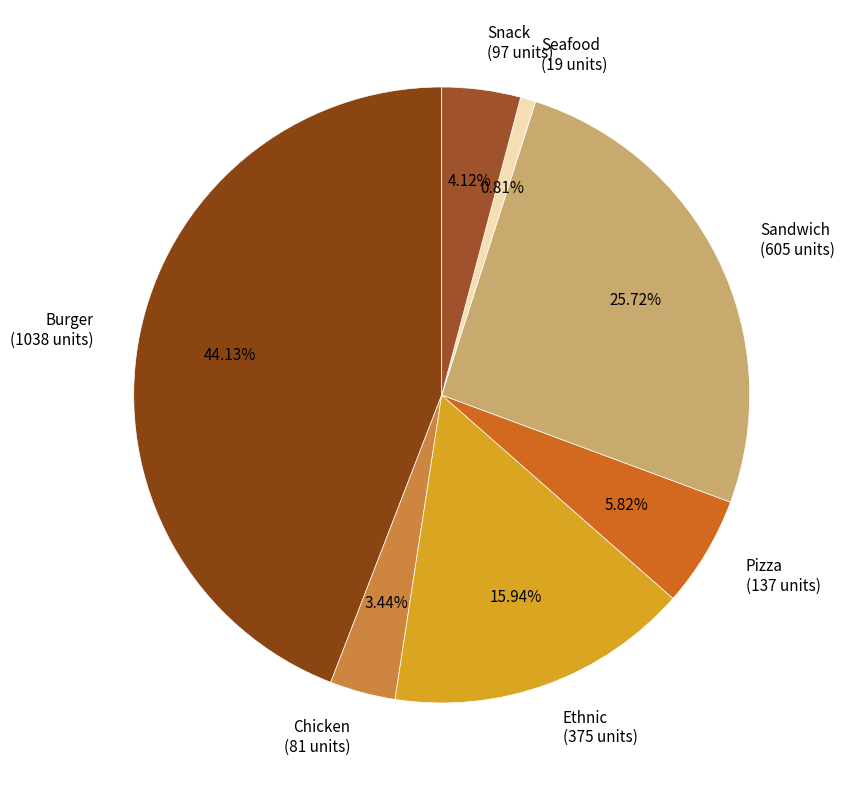

What percentage is NOT represented by Sandwich?

74.3%